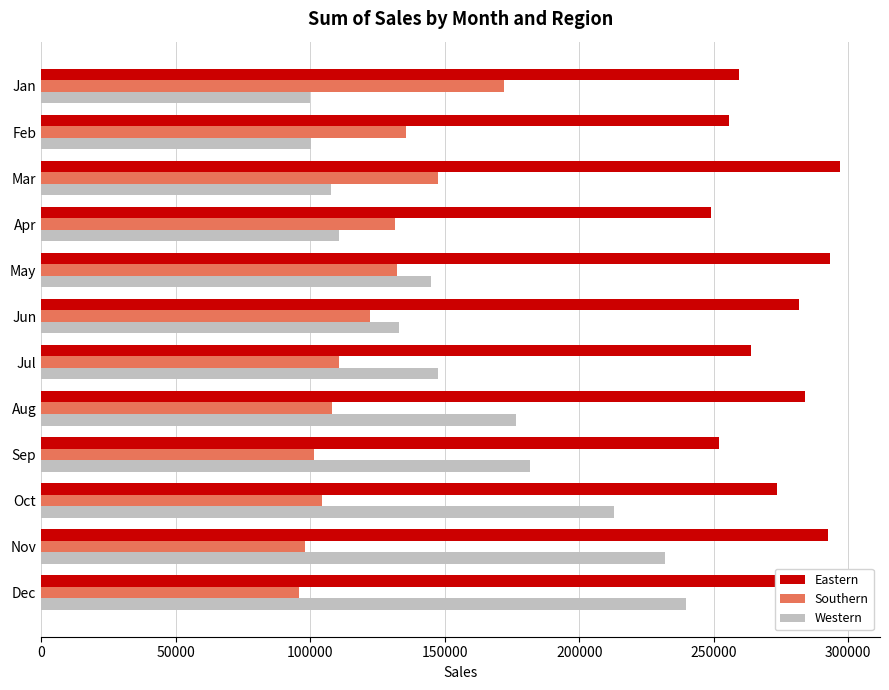

Which series has the largest total across all categories?

Eastern